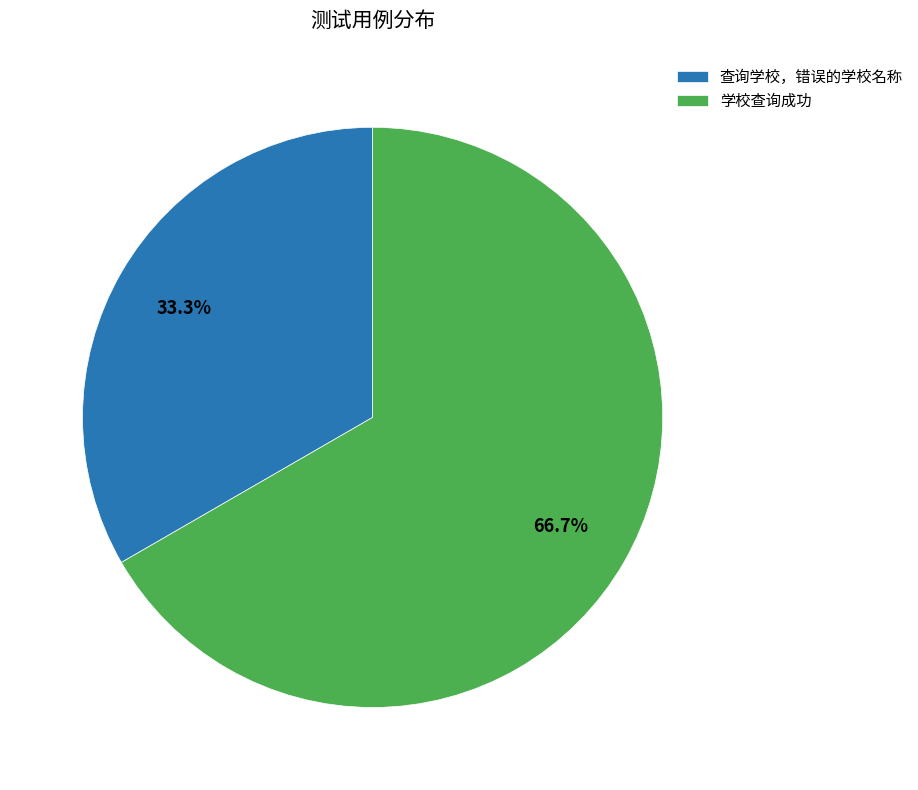

Which has a higher value, 学校查询成功 or 查询学校，错误的学校名称?

学校查询成功